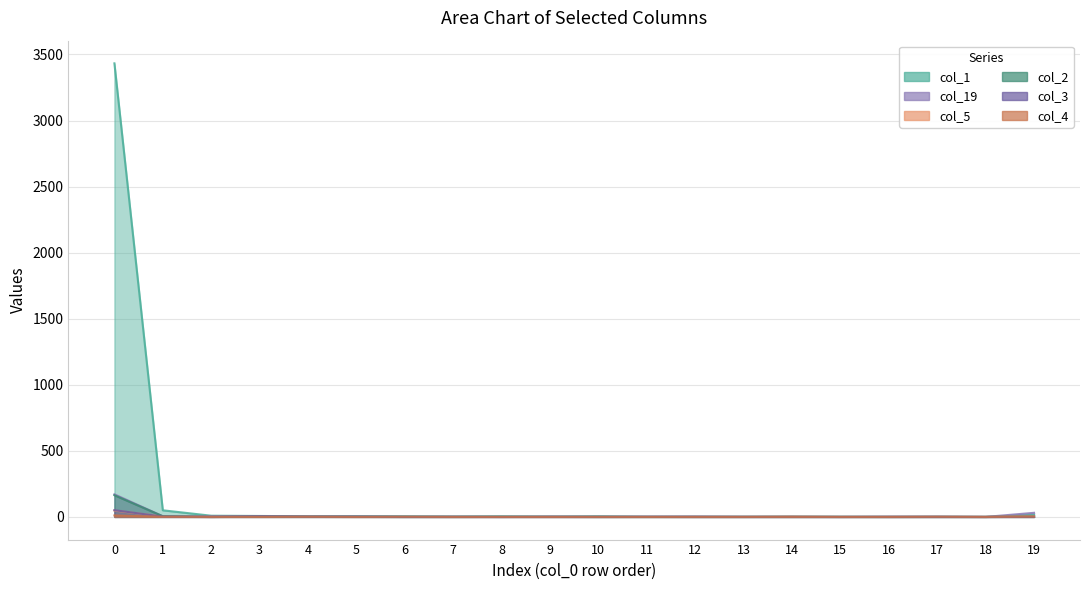

Is it true that col_5 equals 6 at 19?

True